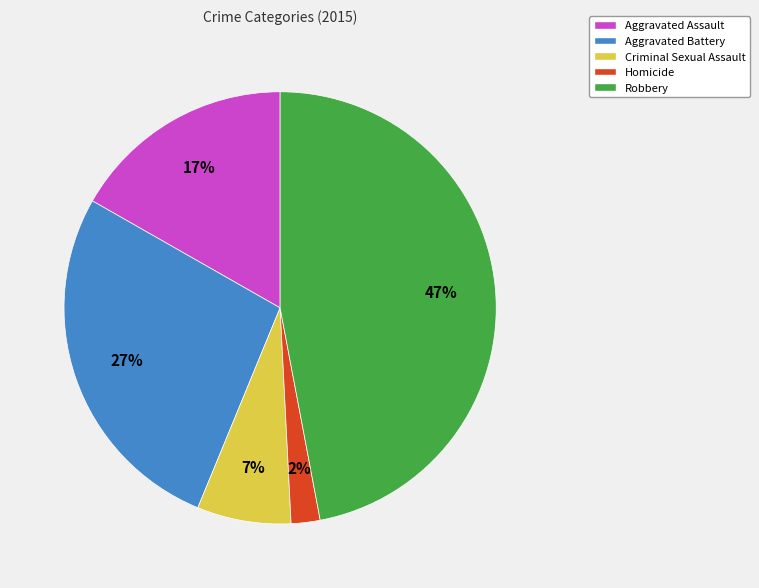

What is the ratio of the value at Aggravated Battery to the value at Aggravated Assault?

1.6